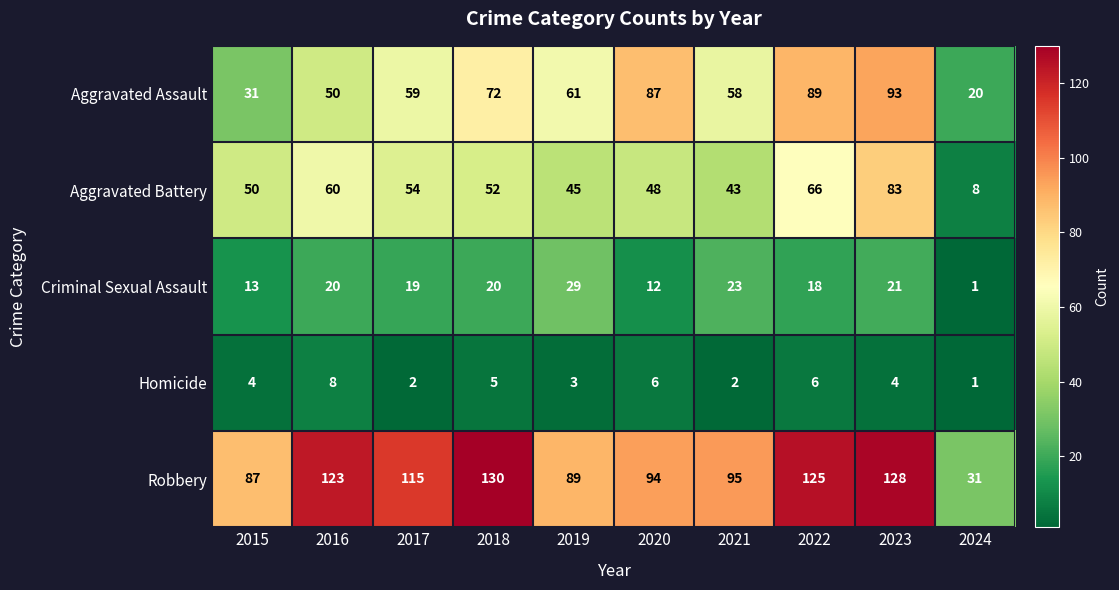

Which series changed the most between 2016 and 2020?

Aggravated Assault